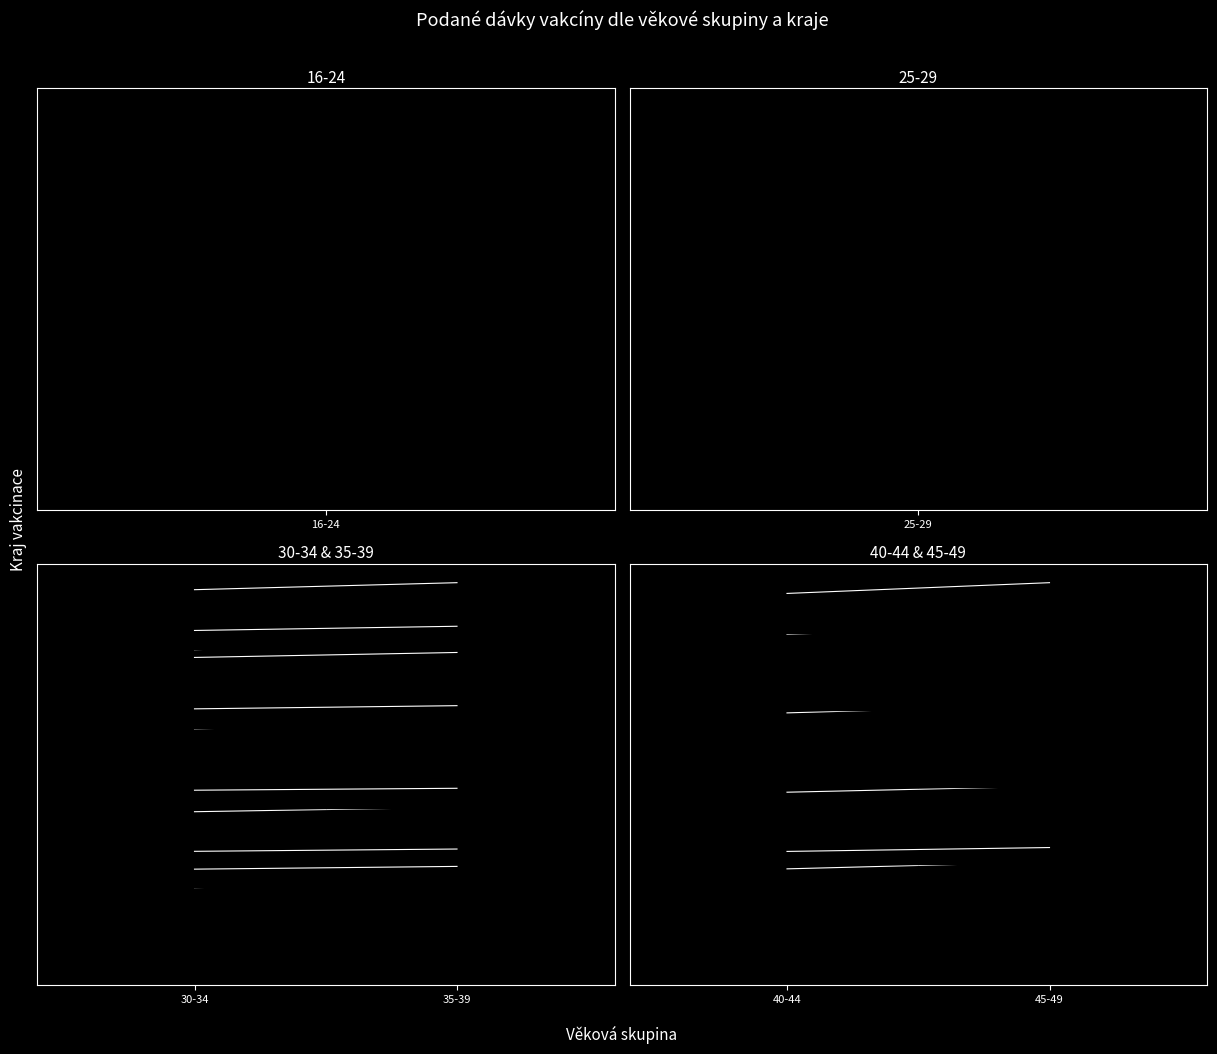

What is the highest value of the 45-49 series?

20226